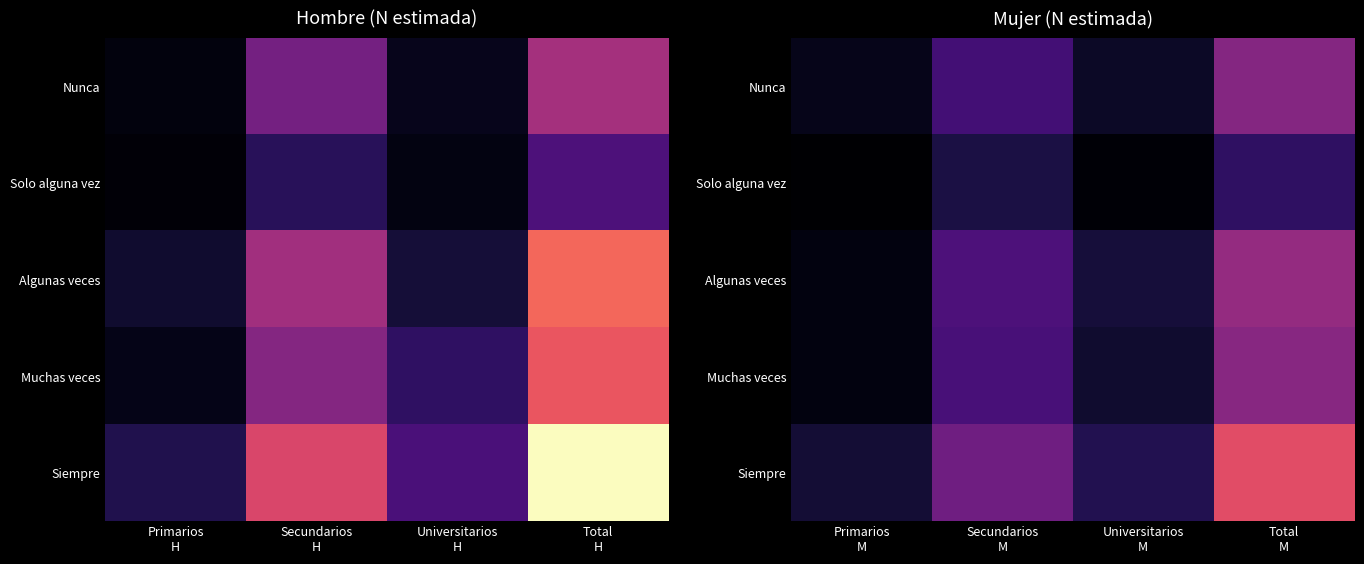

List the series in order of their peak value, highest first.

Siempre, Algunas veces, Muchas veces, Nunca, Solo alguna vez